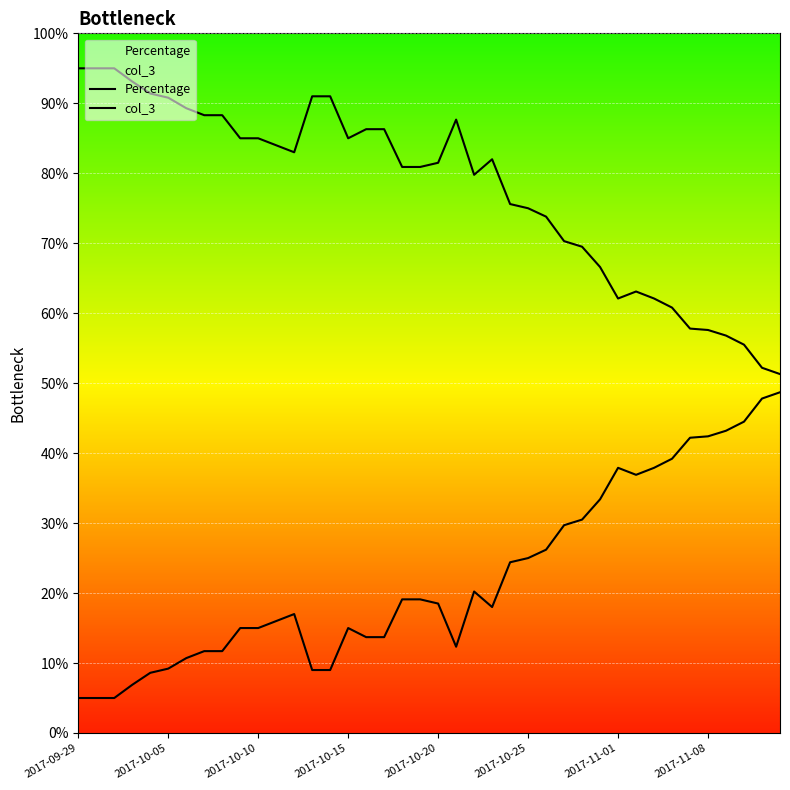

What is the spread (max minus min) of values at 2017-11-08?

0.2